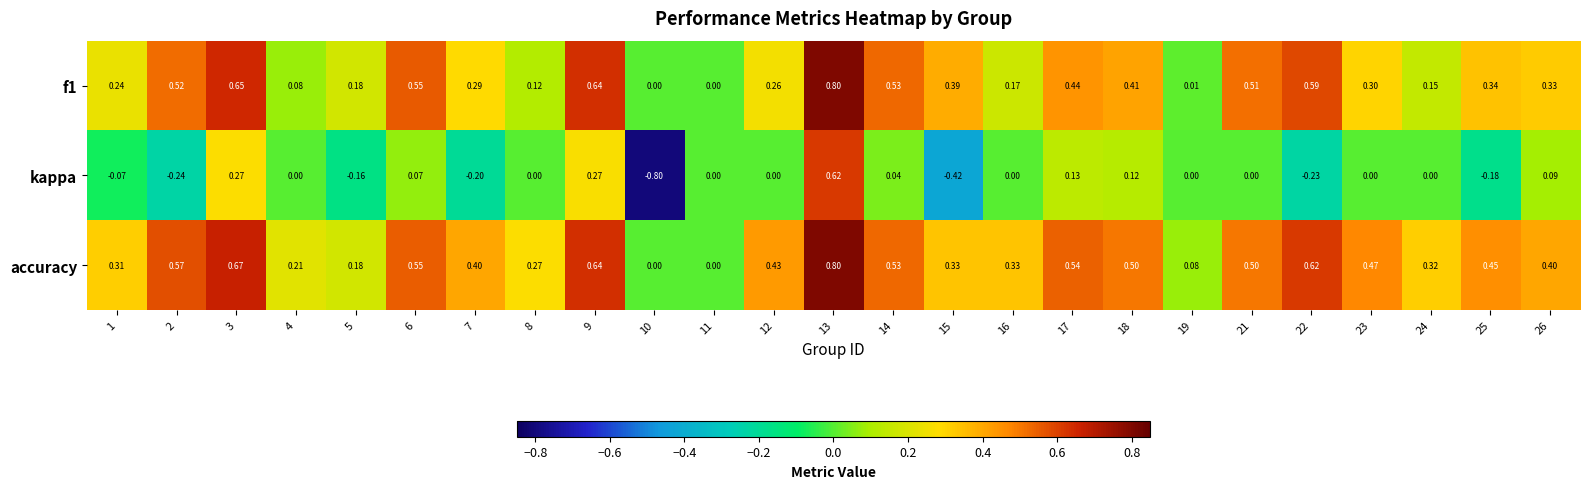

Which series has the largest range (max minus min)?

kappa